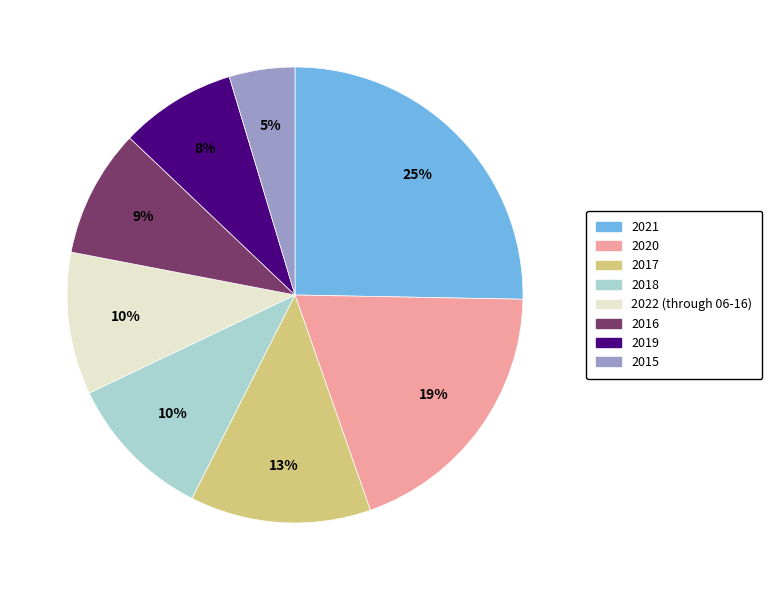

To the nearest percent, what is the average slice percentage?

12%